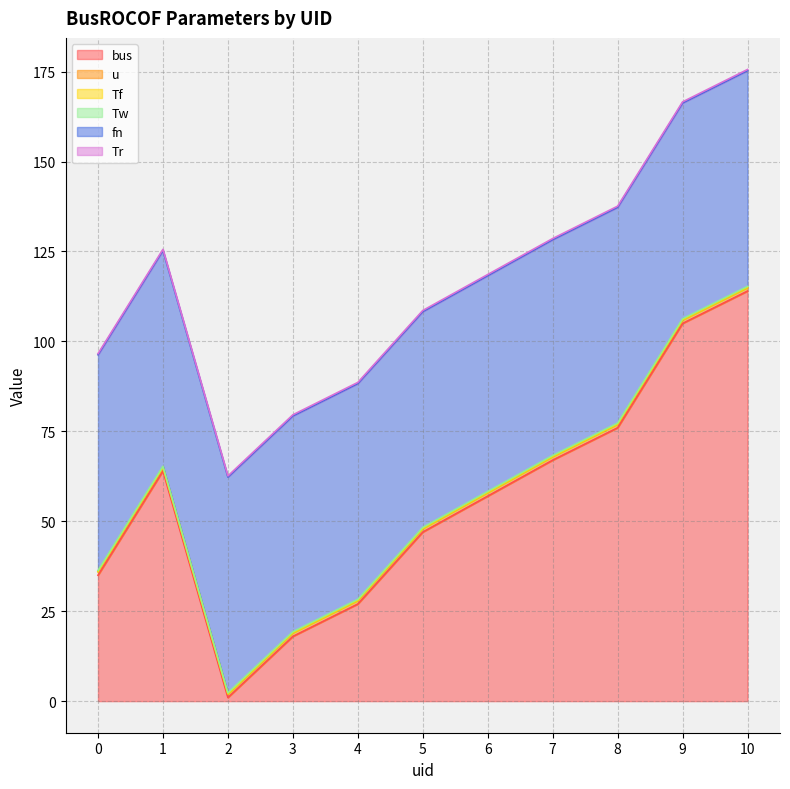

Between 9 and 4, which is larger?

9